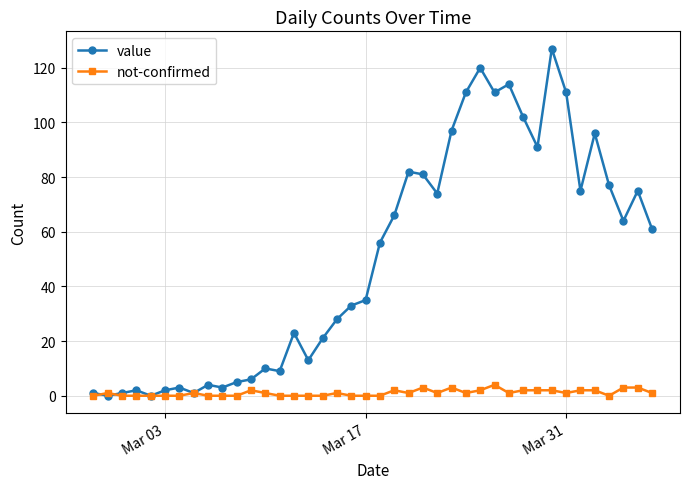

True or false: value has more than 0 points higher than both neighbors.

True